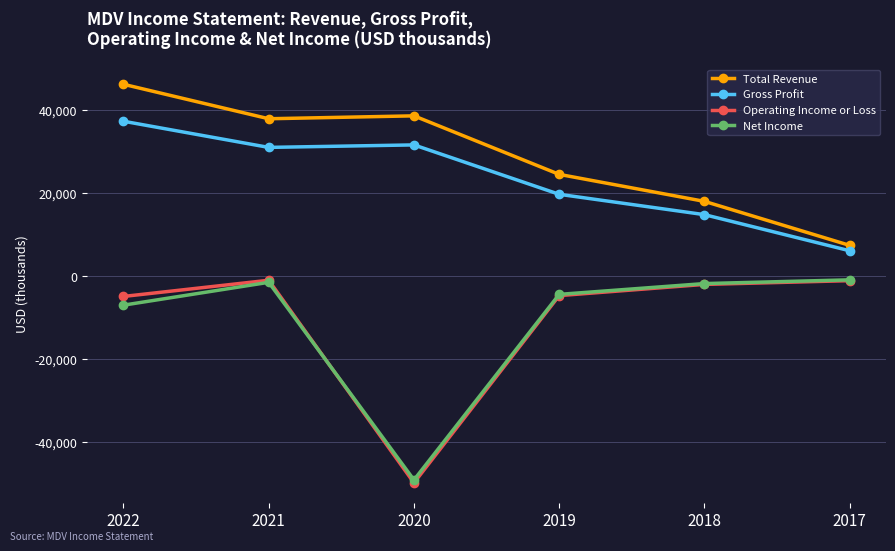

How many times do Operating Income or Loss and Net Income cross each other?

1